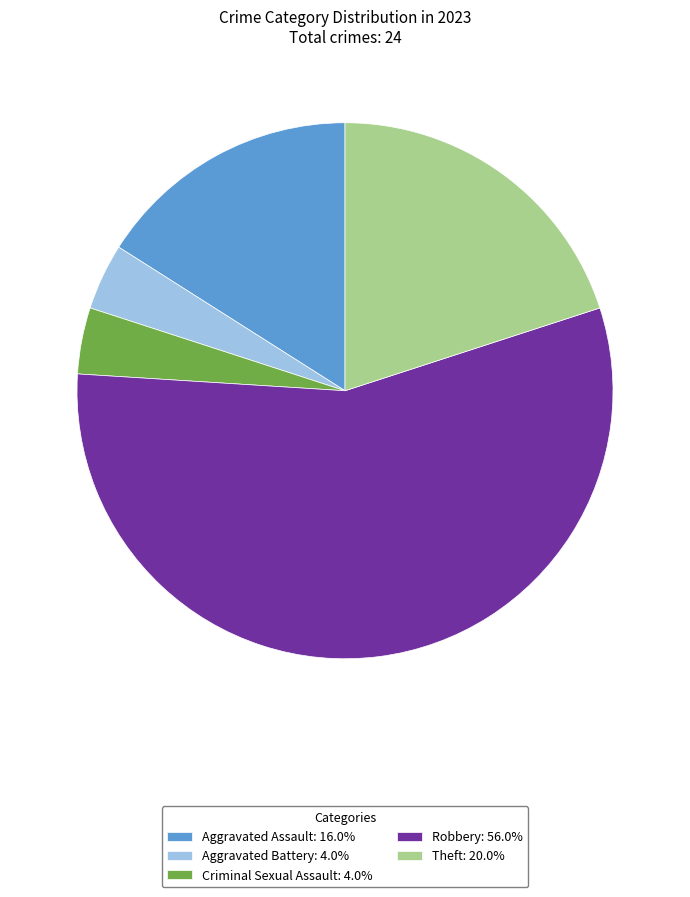

Do Criminal Sexual Assault and Aggravated Battery together represent more than half of the pie?

No